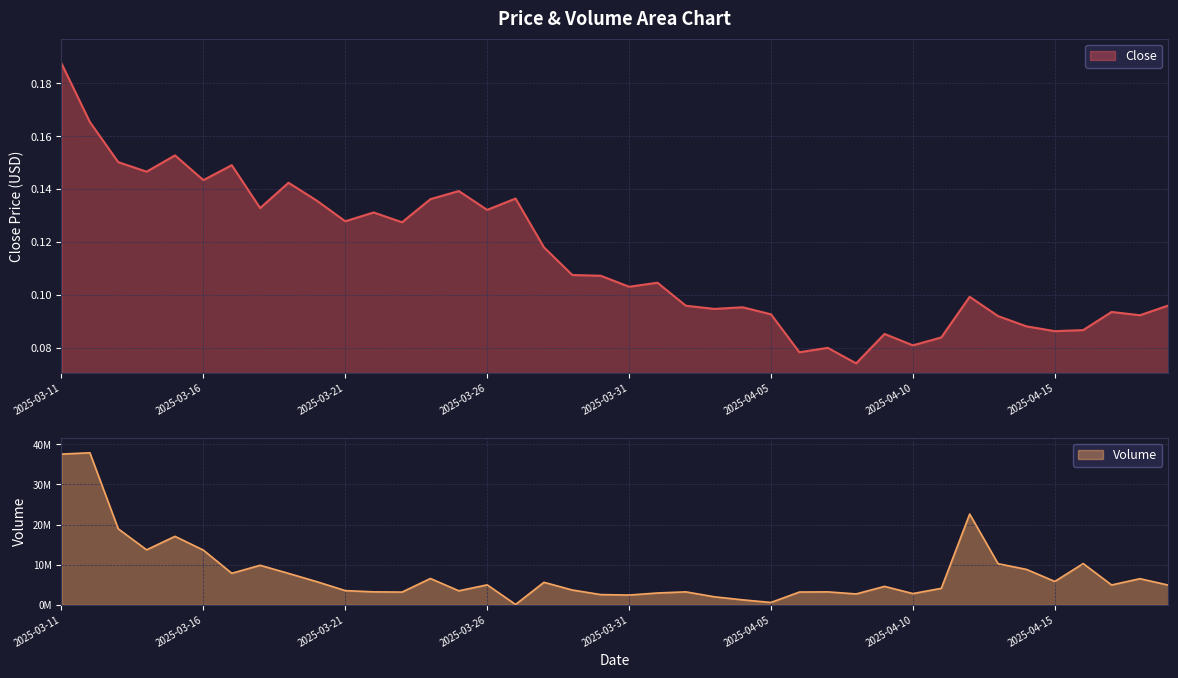

True or false: Close and Volume cross at least once.

False